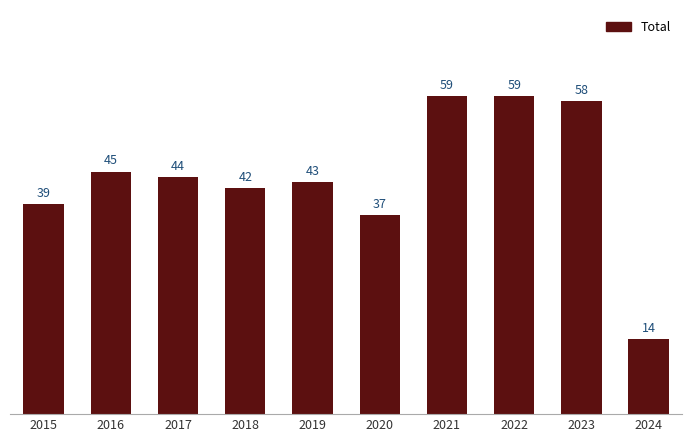

Which has a higher value, 2017 or 2020?

2017